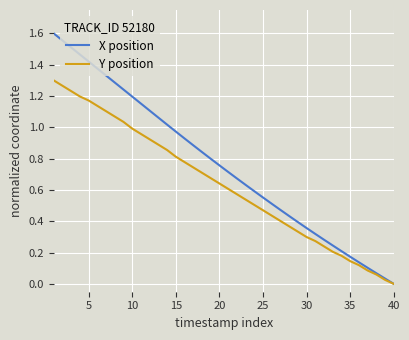

Rank the series by their average value, from highest to lowest.

X position, Y position